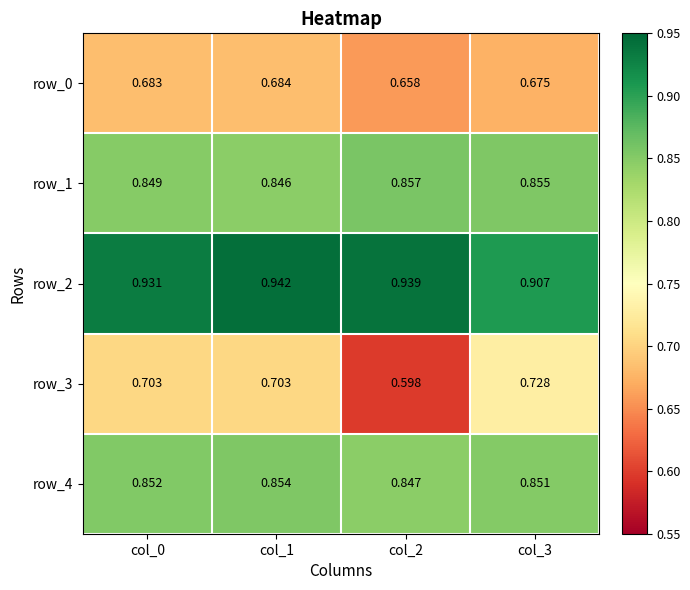

Is the value of row_2 at col_1 greater than the value of row_0 at col_0?

Yes